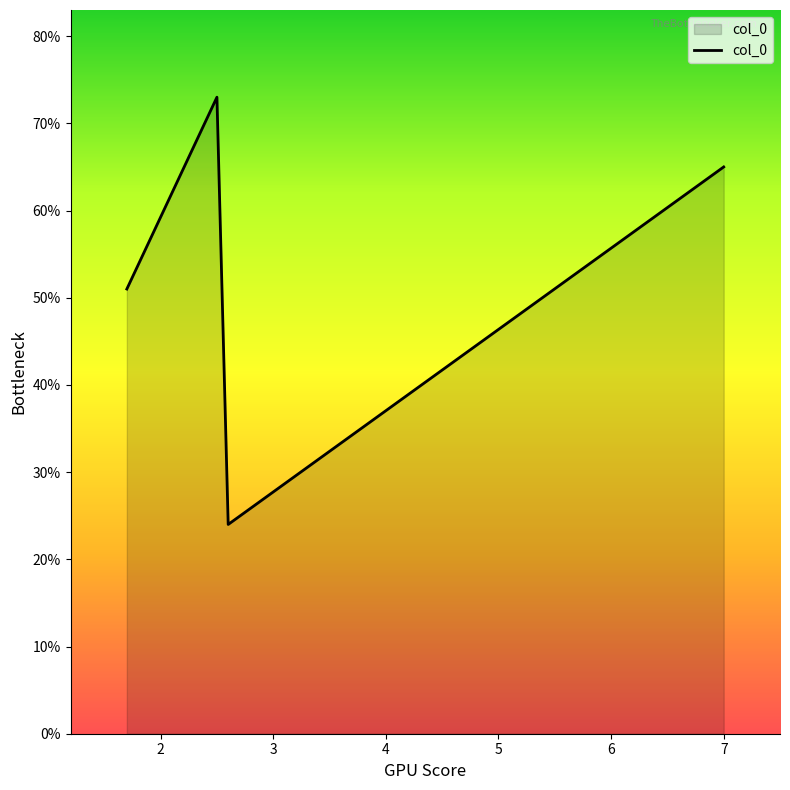

Where is the first local maximum?

2.5